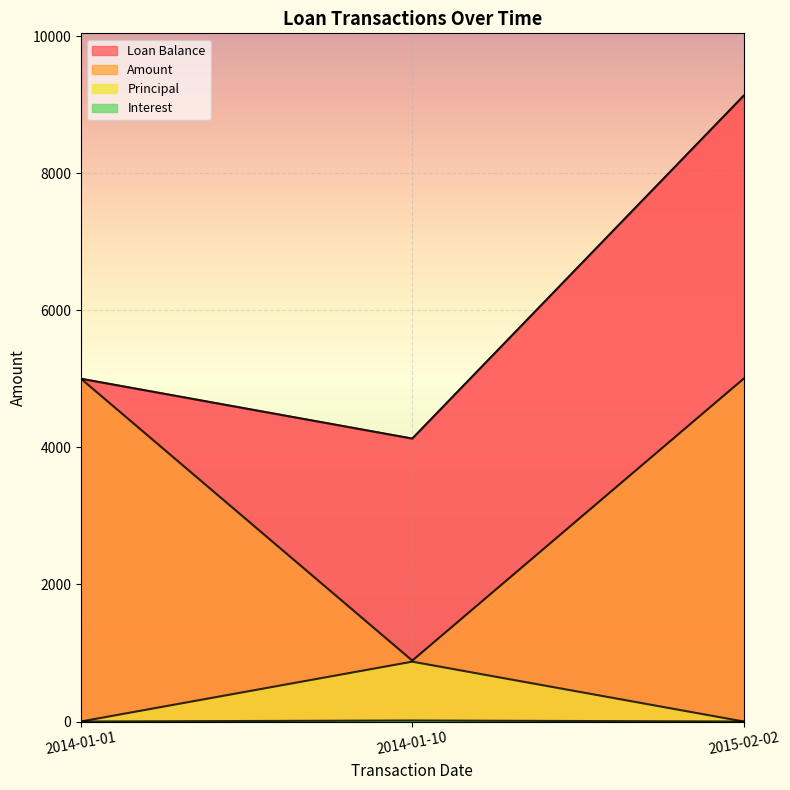

Count the number of data series in this chart.

4